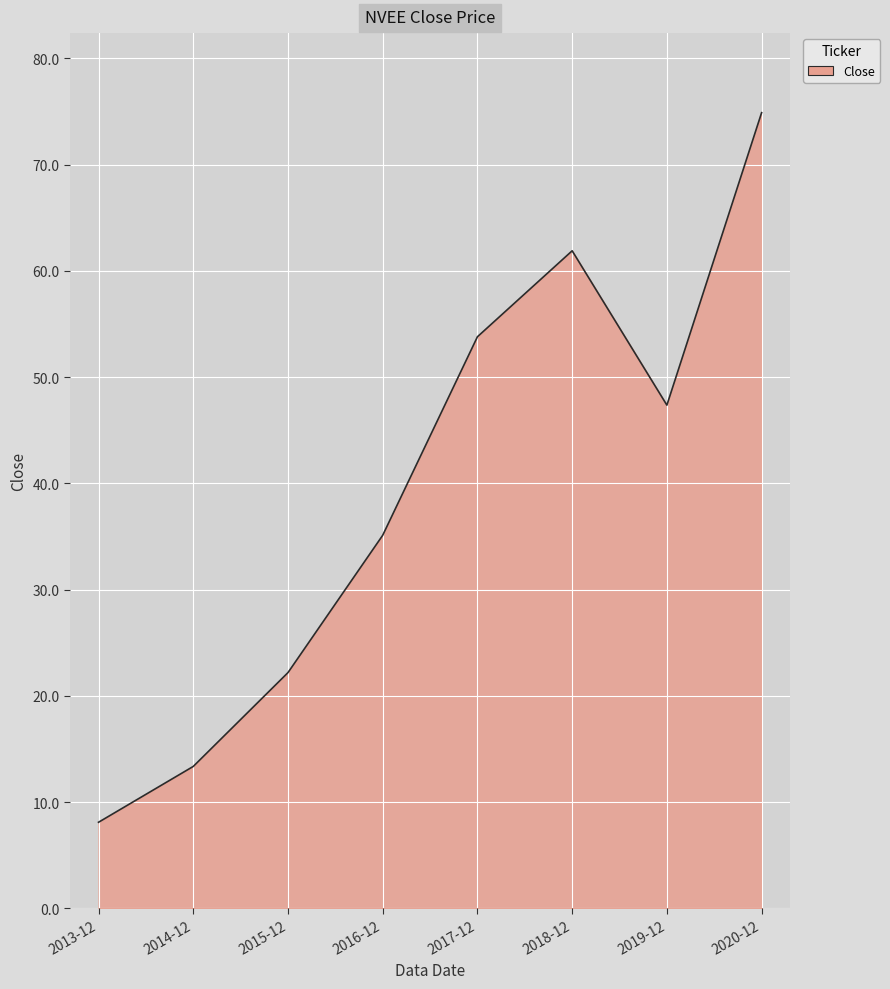

Approximately how many times larger is the value at 2014-12 compared to 2015-12?

0.6